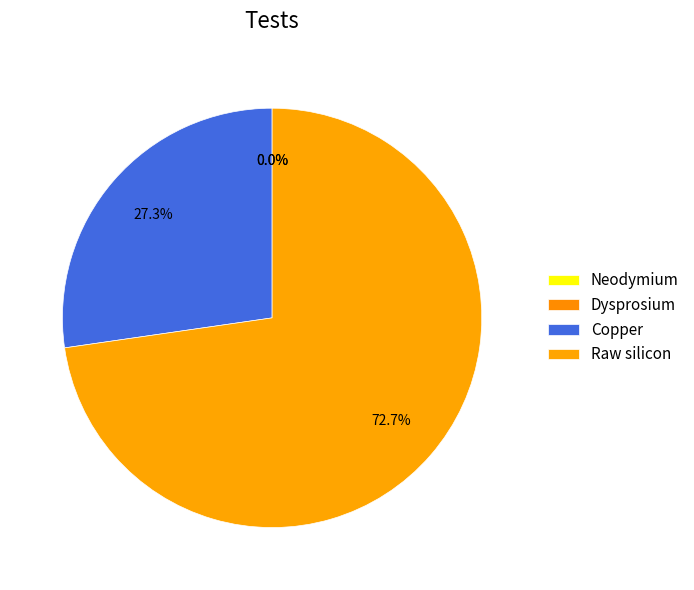

The Dysprosium slice represents 0% of the pie. True or false?

True